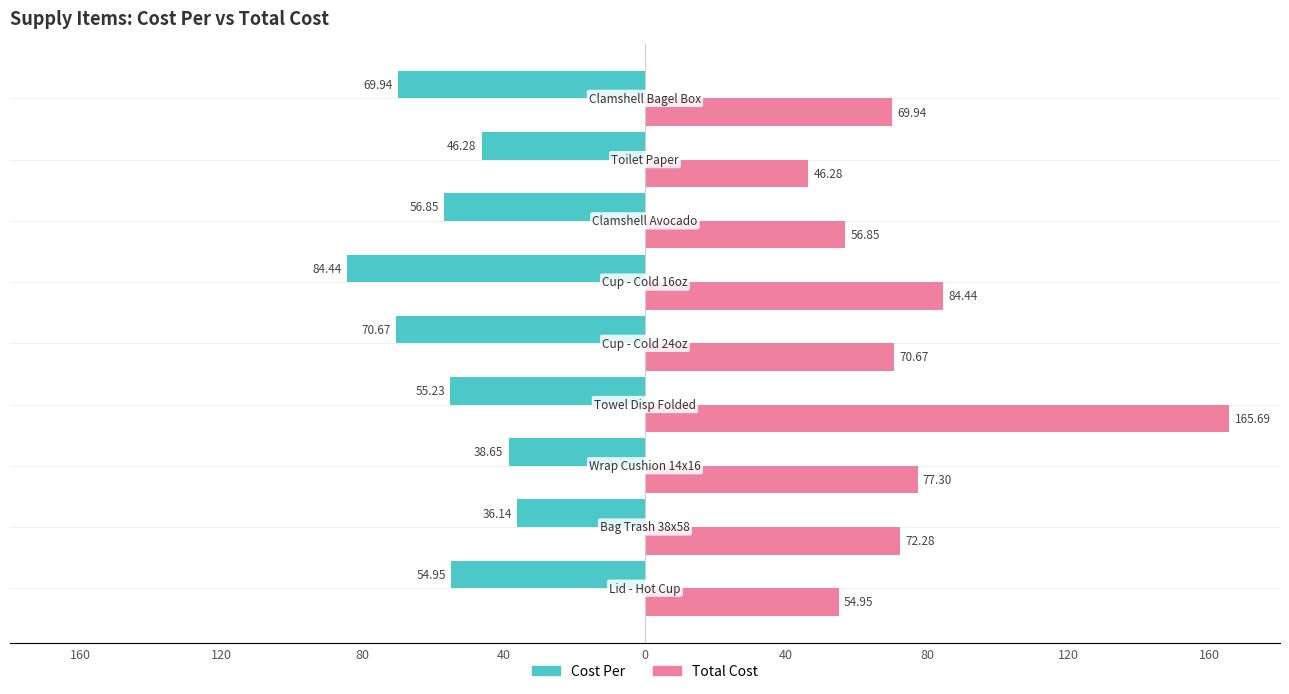

Rank the series by their maximum value, from lowest to highest.

Cost Per, Total Cost